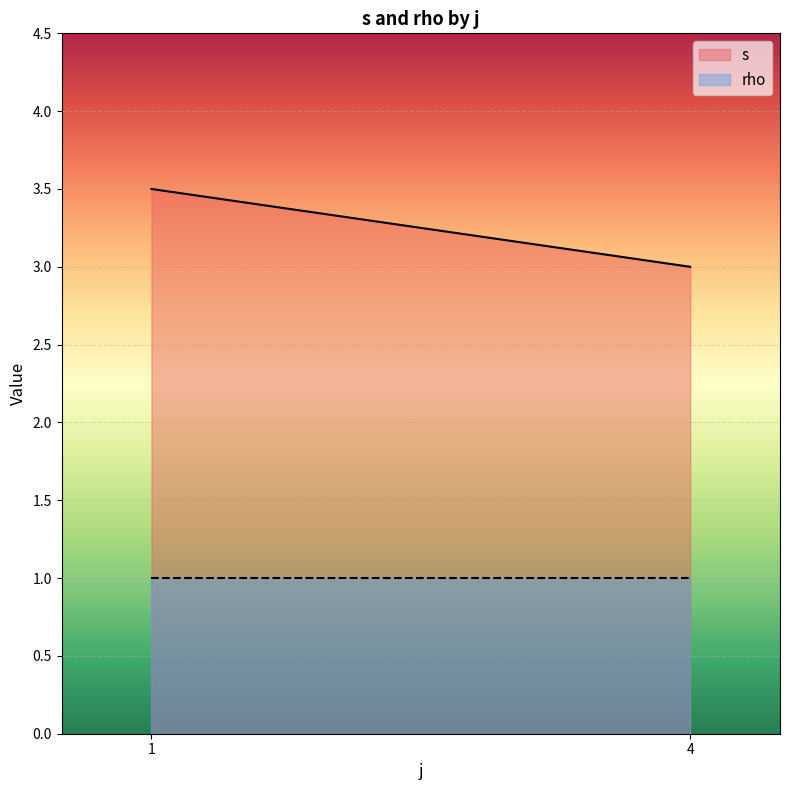

Read the rho value at 1.

1.0